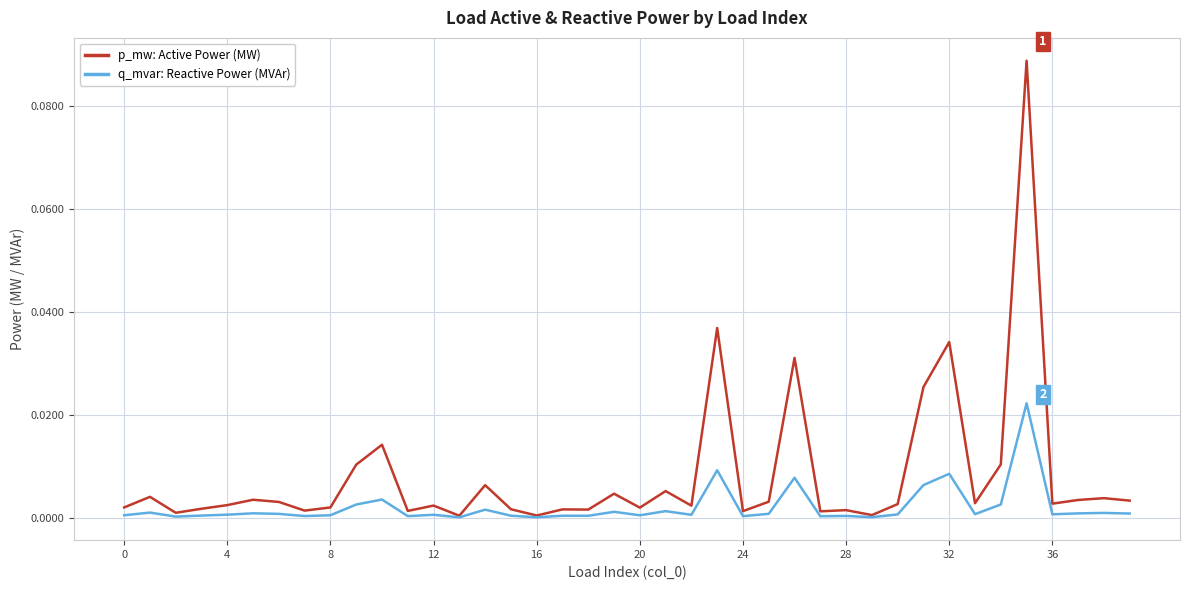

True or false: p_mw: Active Power (MW) has more than 1 points higher than both neighbors.

True